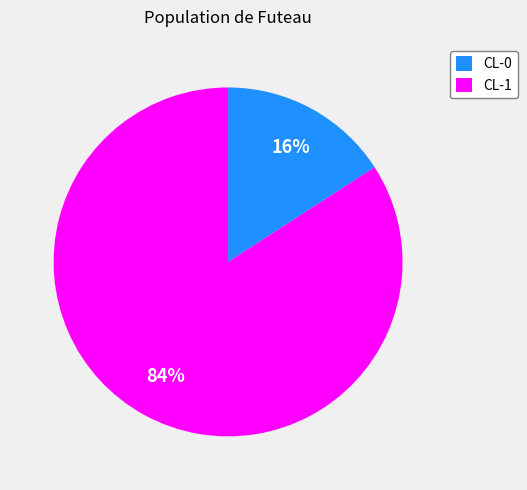

How many slices are in this pie chart?

2